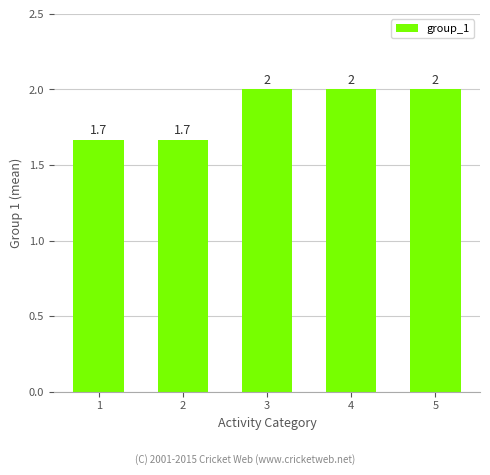

What is the value of the 1st bar from the left?

1.7